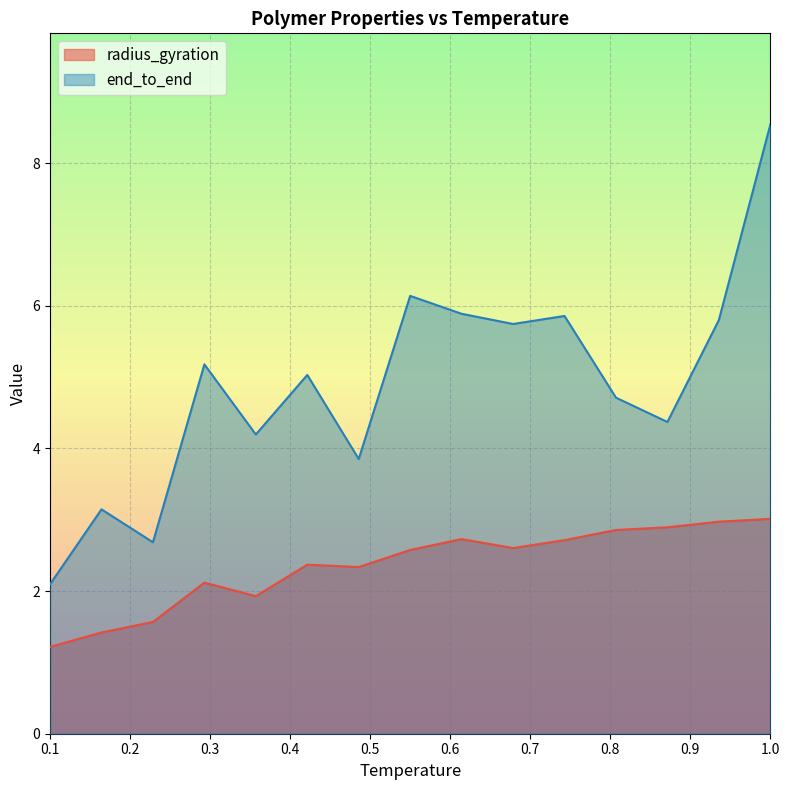

Where does the radius_gyration series first go above 2?

0.2928571428571429